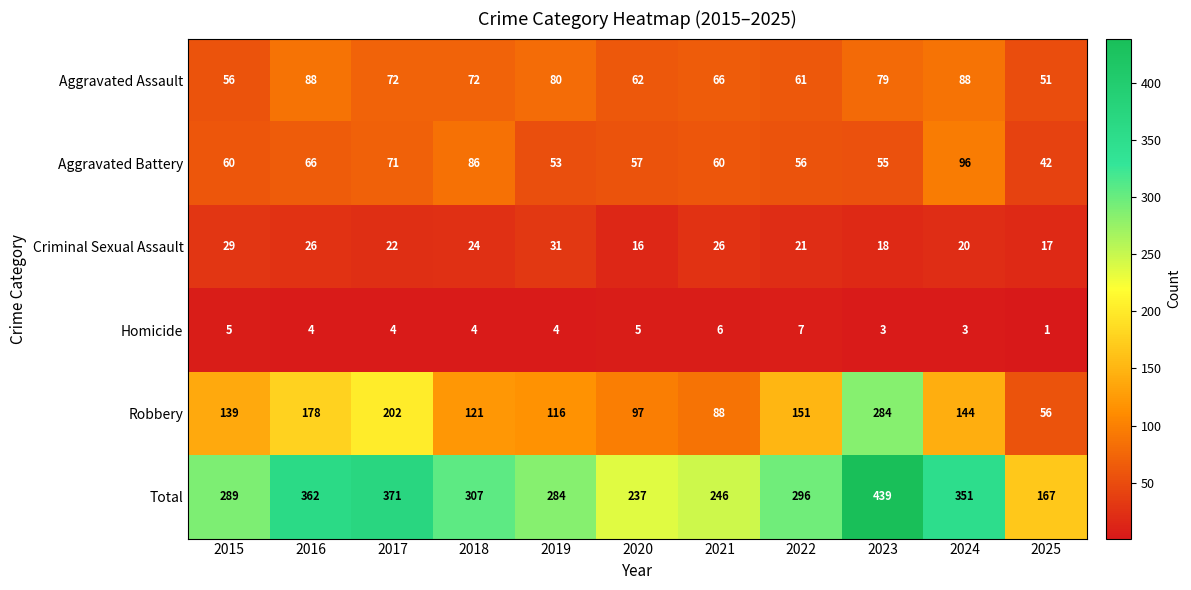

What is the sum of all Aggravated Battery values?

702